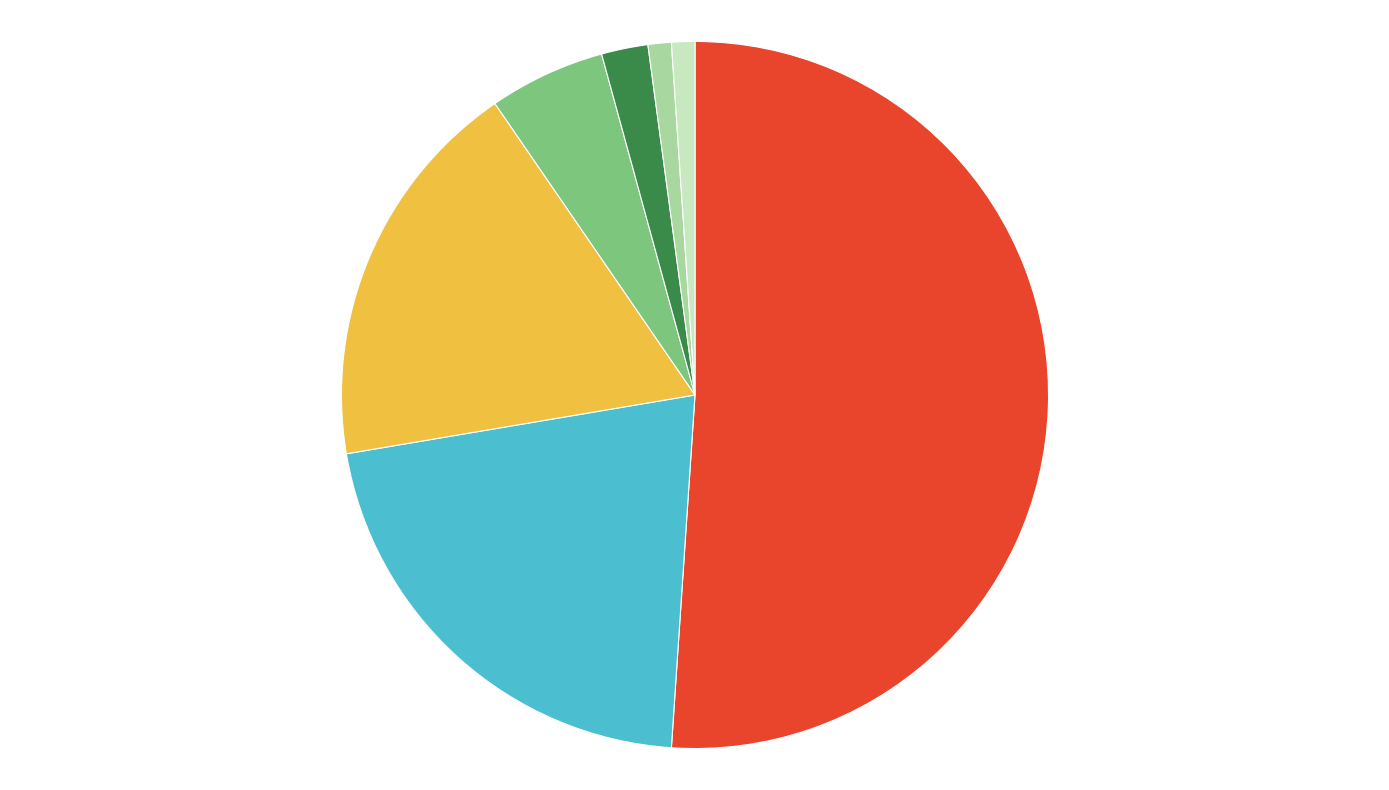

Does any single category account for the majority?

Yes